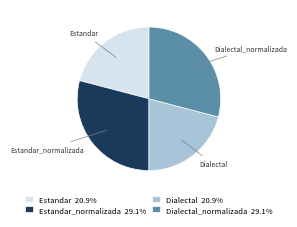

Does Estandar account for over 50% of the chart?

No